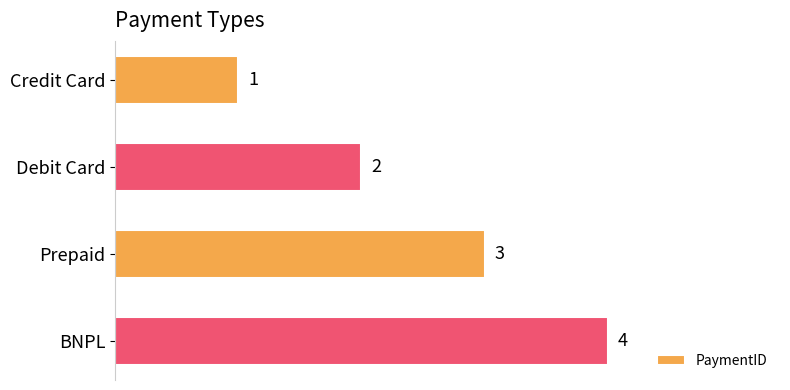

What is the sum of the values at Debit Card and BNPL?

6